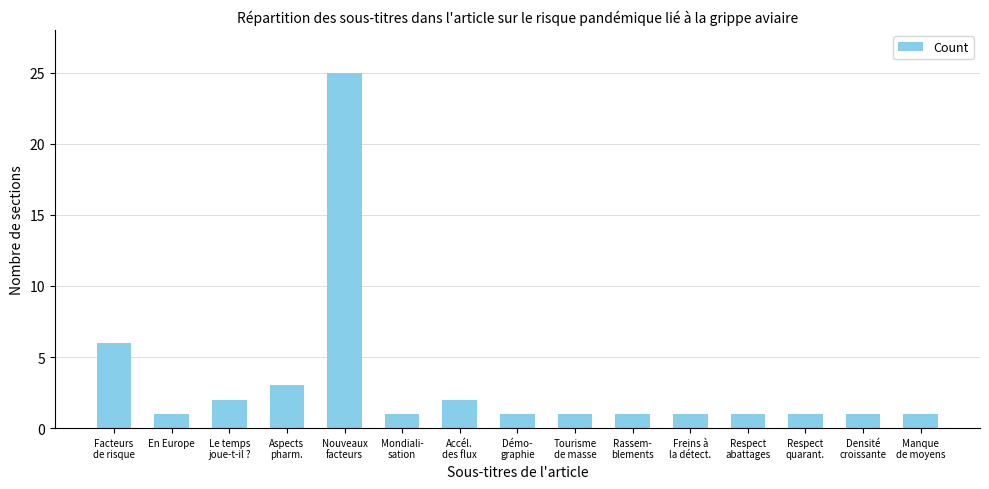

Reading left to right, list all the values displayed in this chart.

Facteurs
de risque=6	En Europe=1	Le temps
joue-t-il ?=2	Aspects
pharm.=3	Nouveaux
facteurs=25	Mondiali-
sation=1	Accél.
des flux=2	Démo-
graphie=1	Tourisme
de masse=1	Rassem-
blements=1	Freins à
la détect.=1	Respect
abattages=1	Respect
quarant.=1	Densité
croissante=1	Manque
de moyens=1